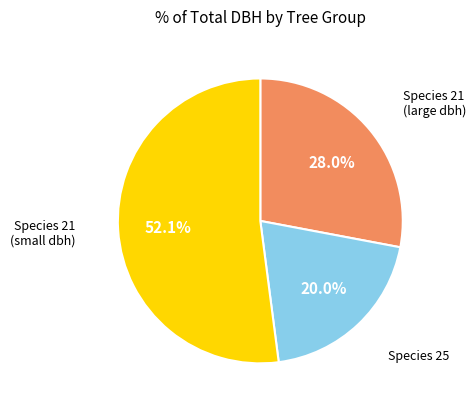

Is there a majority slice in this chart?

Yes